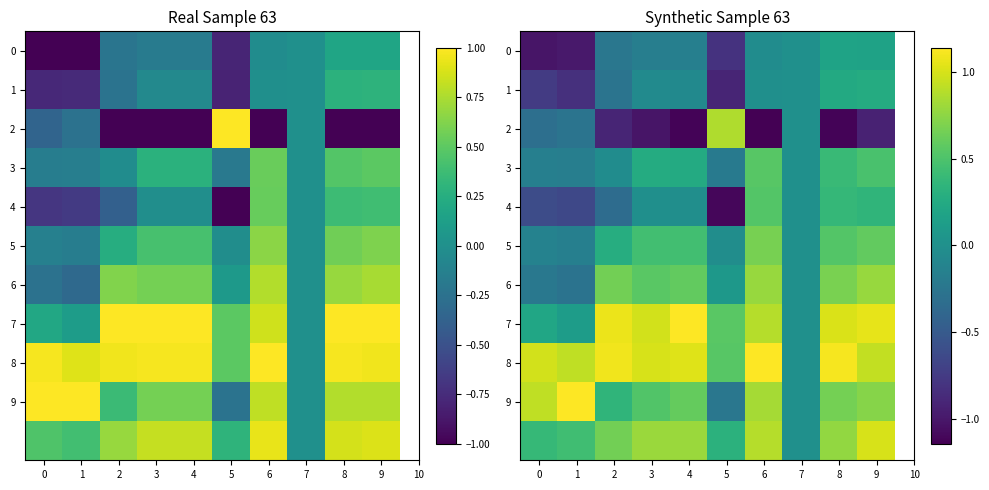

Between 2 and 1, which is larger?

2